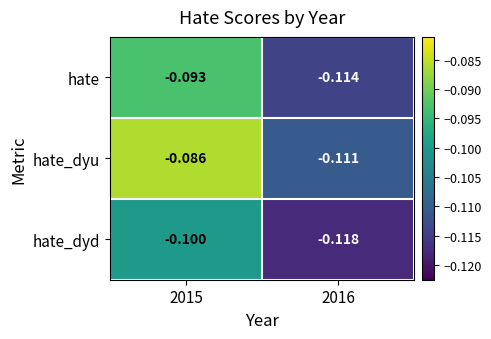

Which series changed the most between 2015 and 2016?

hate_dyu